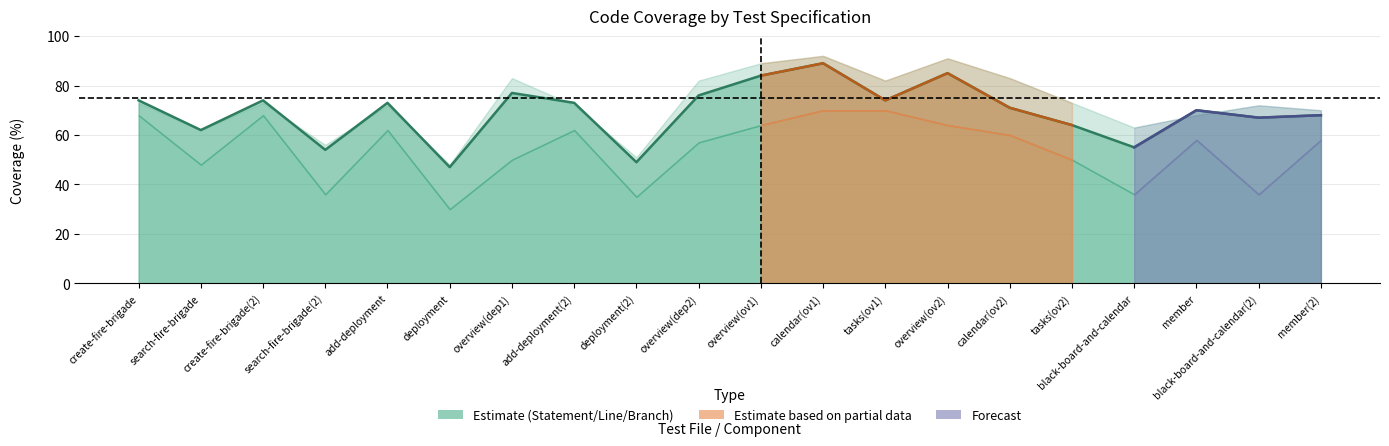

What is the difference between the maximum and minimum values in the statement series?

44